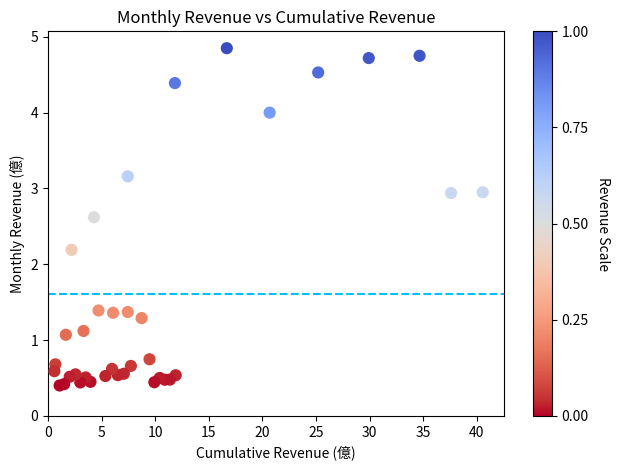

What Y value in the scatter plot is closest to 2?

2.2